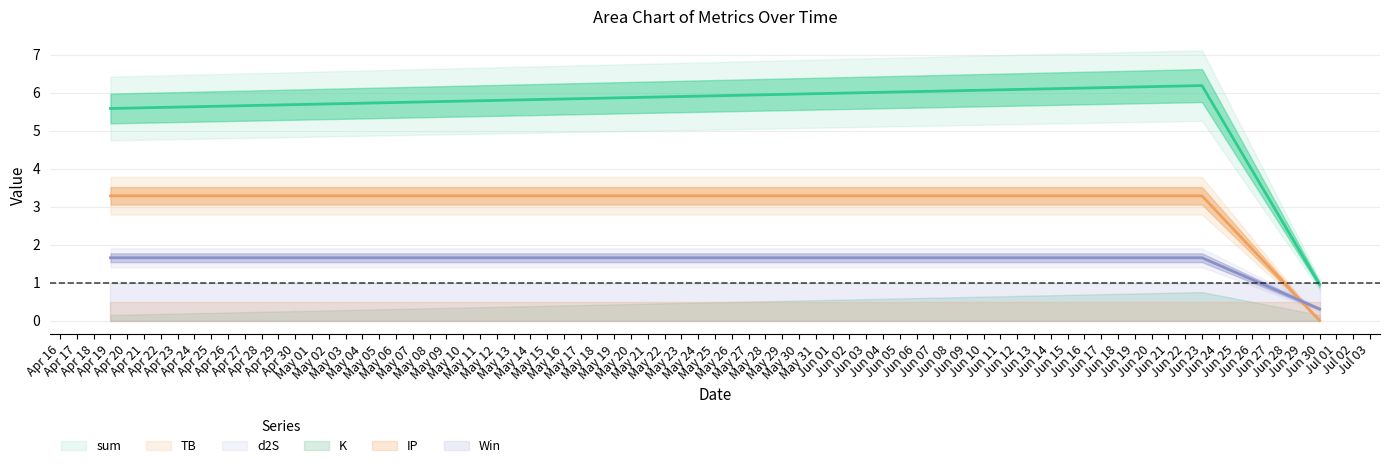

What is the value of the TB point at the 1st from the left?

3.3